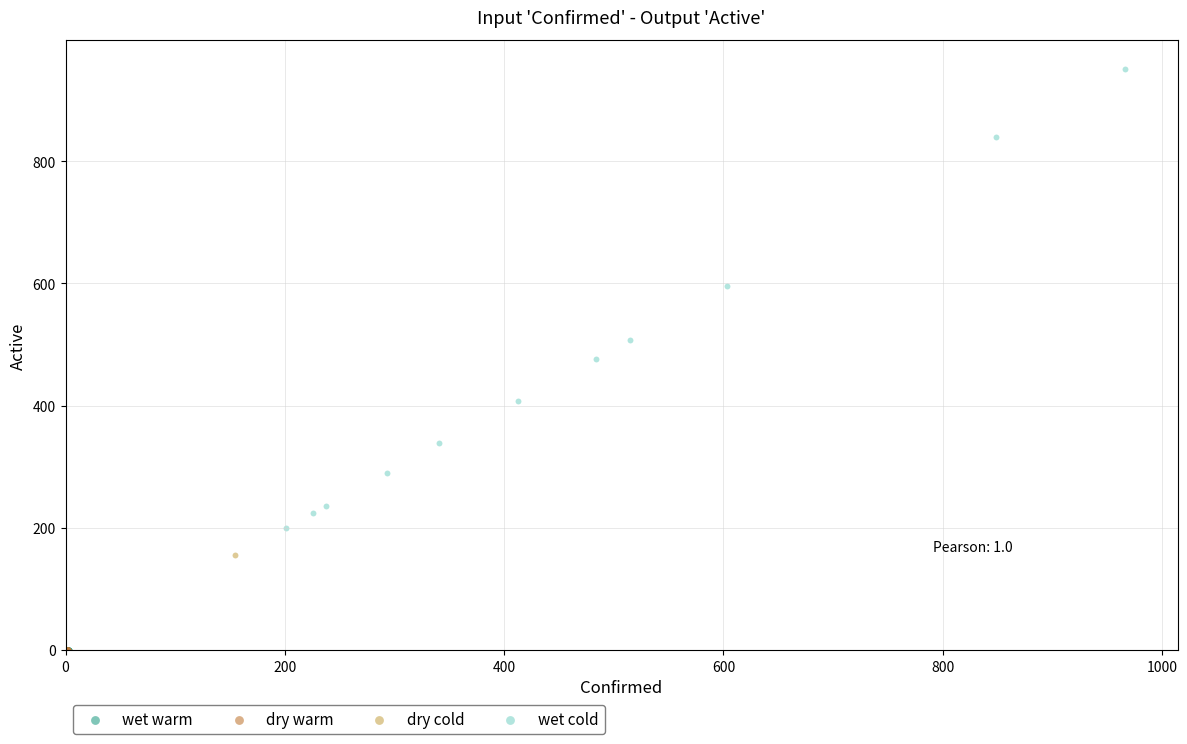

What are all the series names shown in the legend?

wet warm, dry warm, dry cold, wet cold